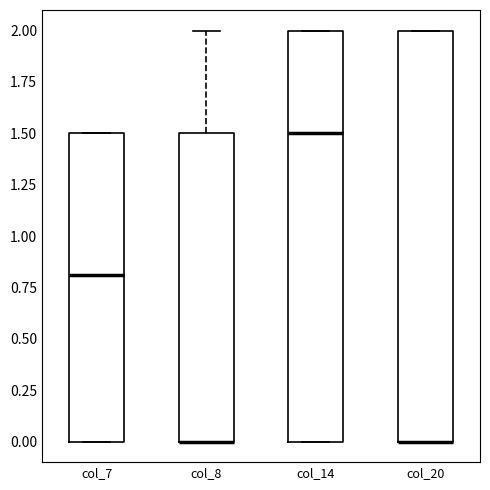

Where is the lower edge of the box for col_20 on the y-axis? The values are not printed on the chart, so give them approximately, as read against the axis.

0.0